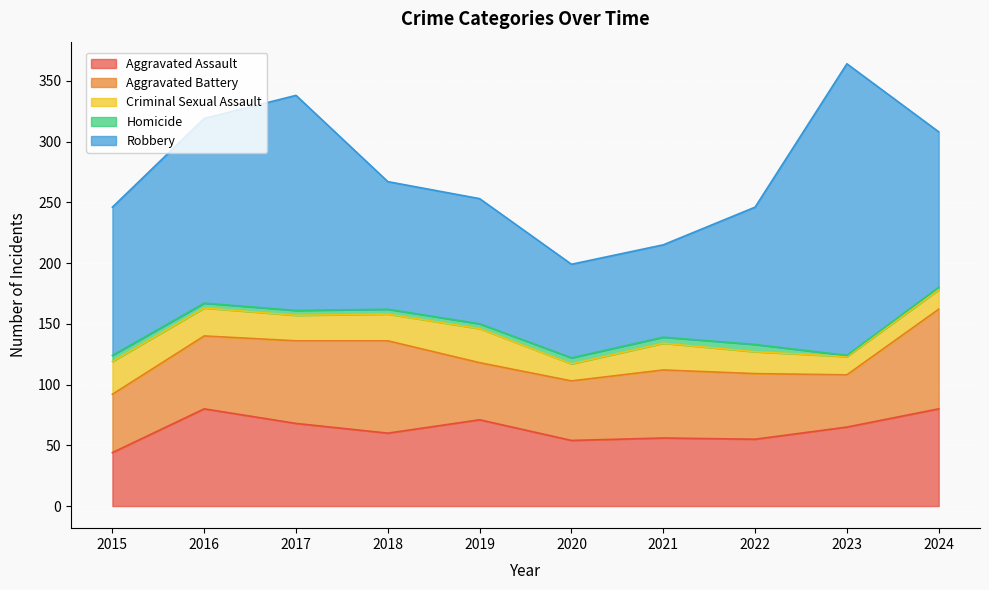

Which series has the largest total across all categories?

Robbery